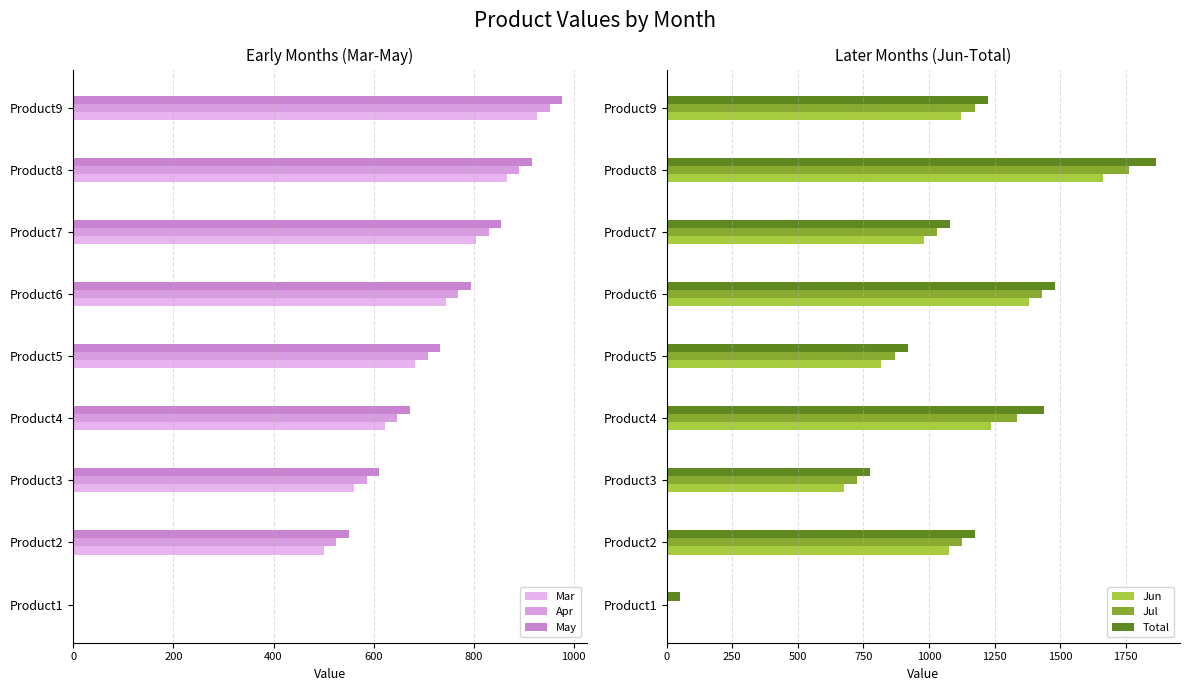

How many positive values does the Apr series have?

8